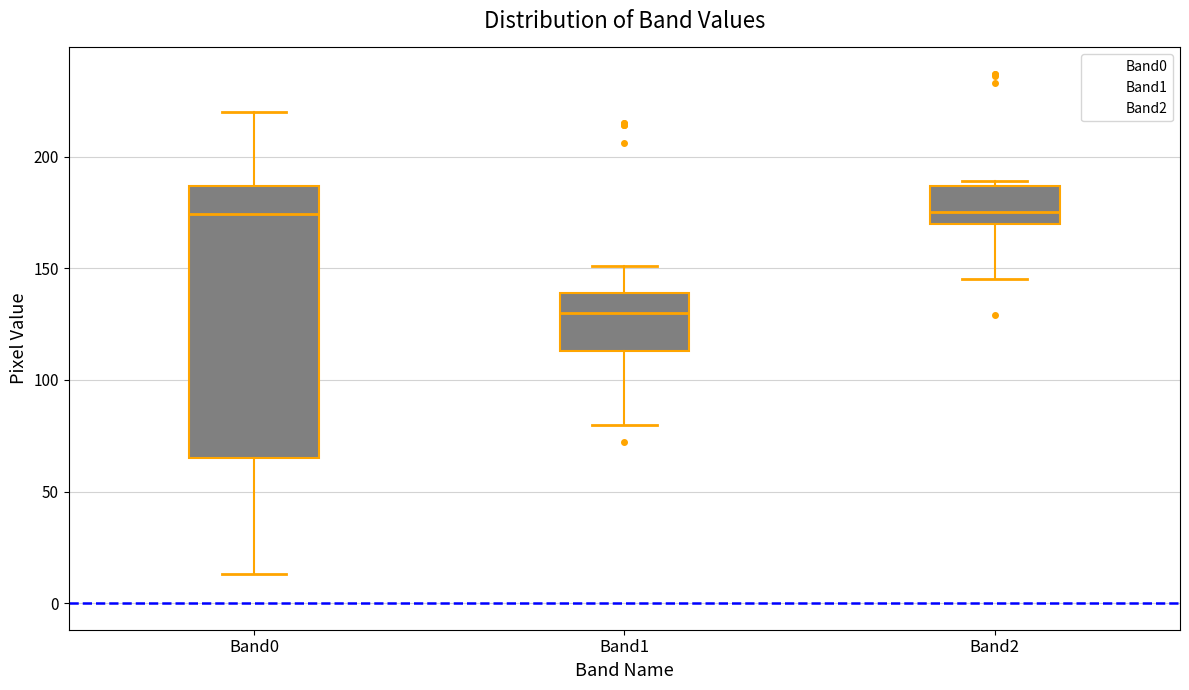

Where does the upper whisker of the box for Band0 end on the y-axis? The values are not printed on the chart, so give them approximately, as read against the axis.

220